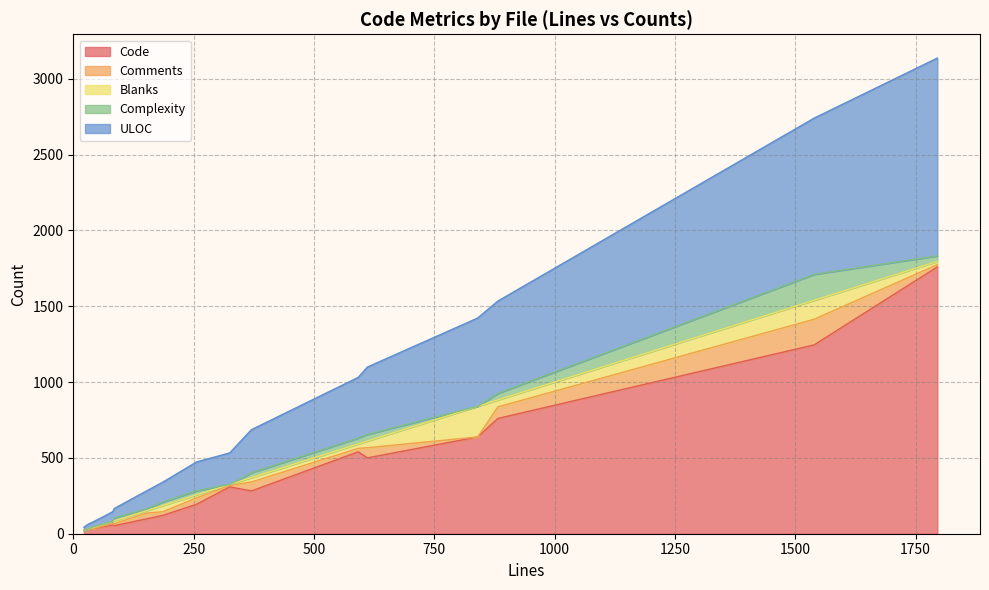

What is the sum of the Complexity values at nbconvert/handlers.py and notebookapp.py?

60